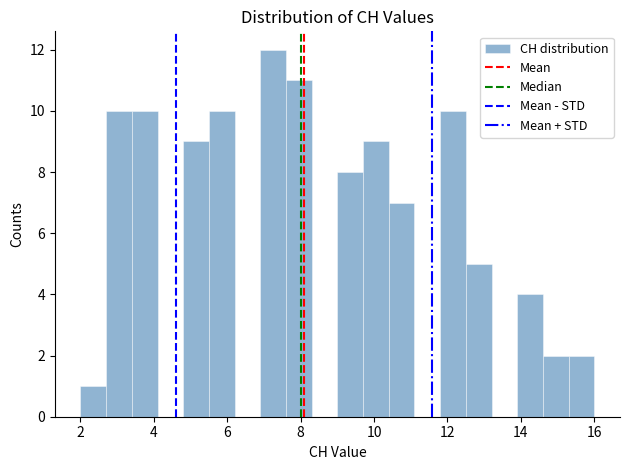

Read against the x-axis, roughly where is the centre of the tallest bar?

7.2